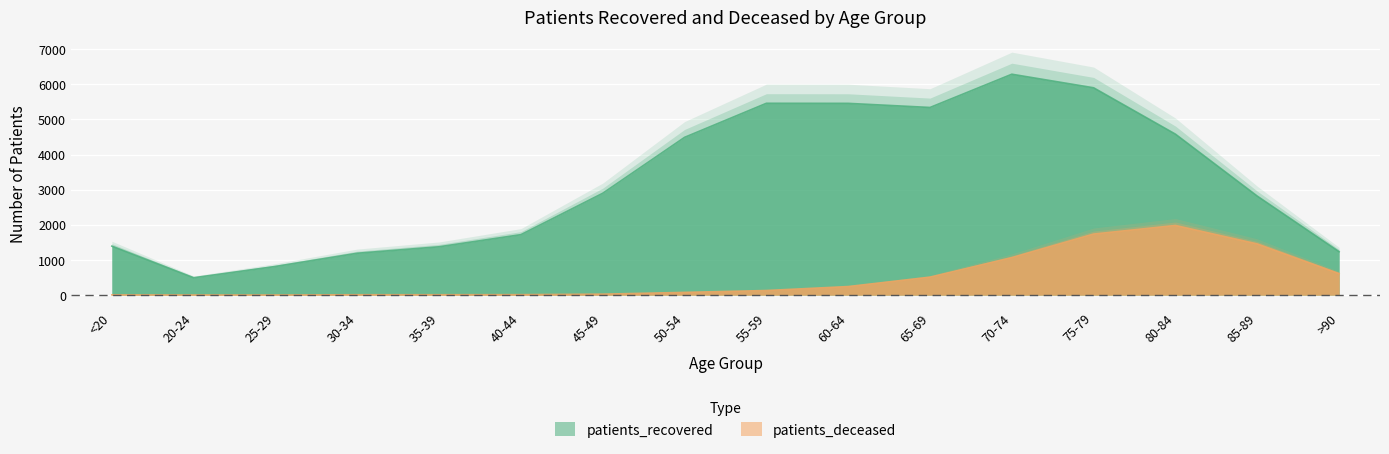

Rank the series by their maximum value, from highest to lowest.

patients_recovered, patients_deceased